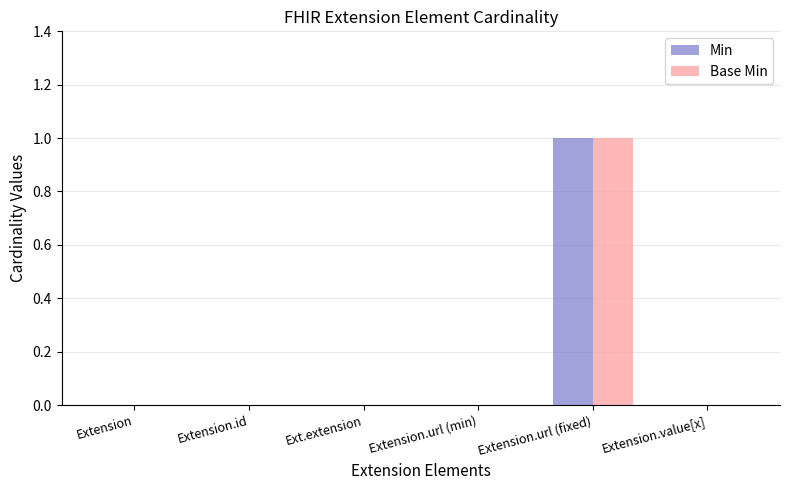

What is the maximum value for Base Min?

1